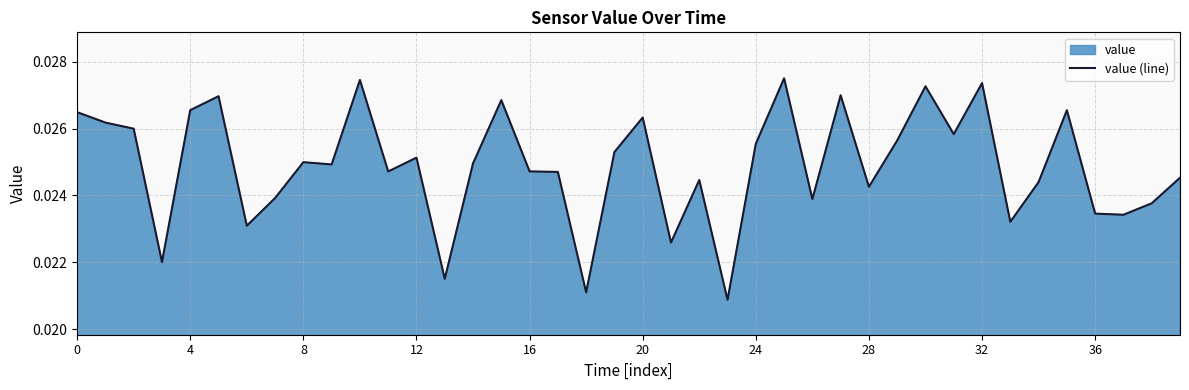

Where is the data nearest to the value 0?

23